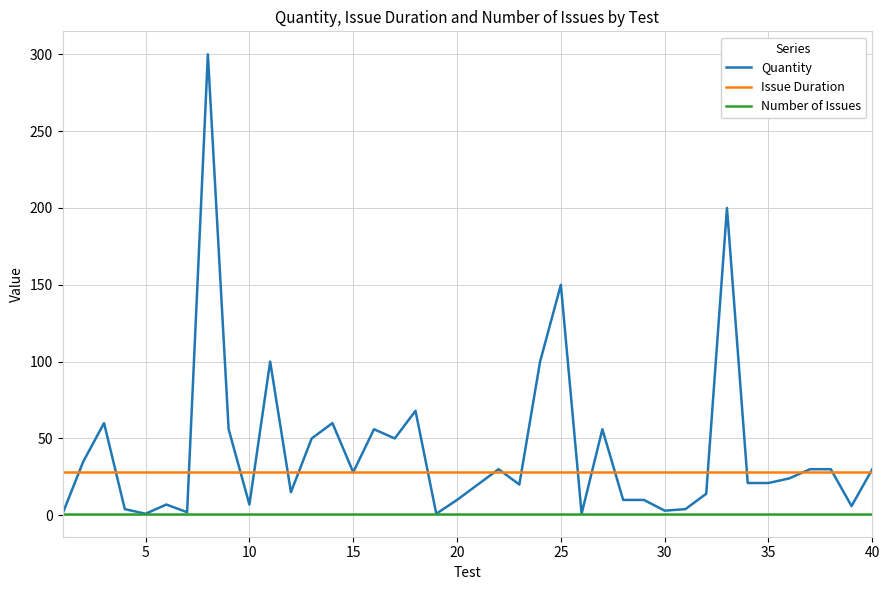

What are all the series names shown in the legend?

Quantity, Issue Duration, Number of Issues